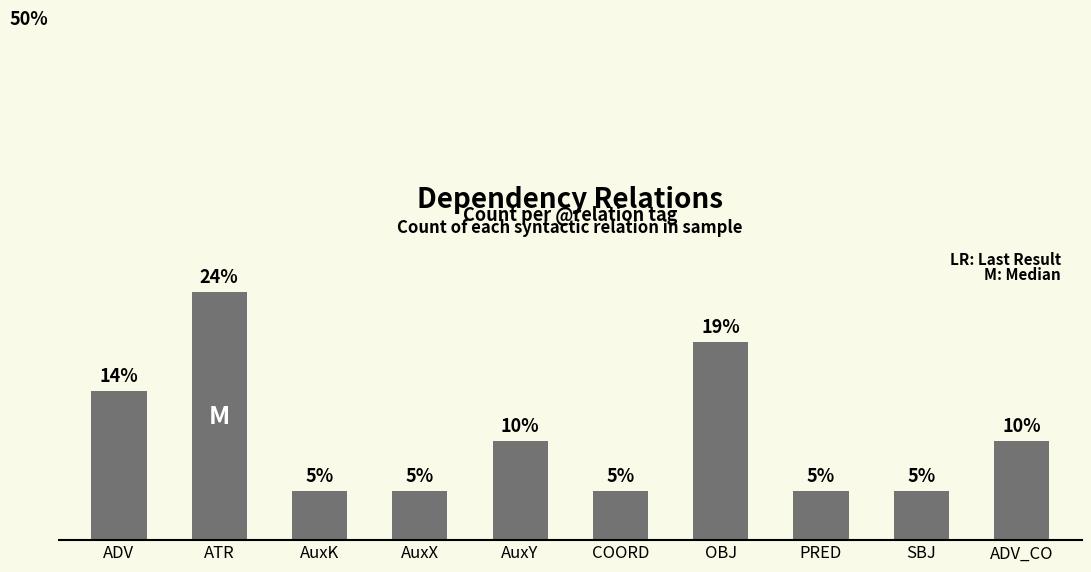

List the labels in order of value, smallest first.

AuxK, AuxX, COORD, PRED, SBJ, AuxY, ADV_CO, ADV, OBJ, ATR